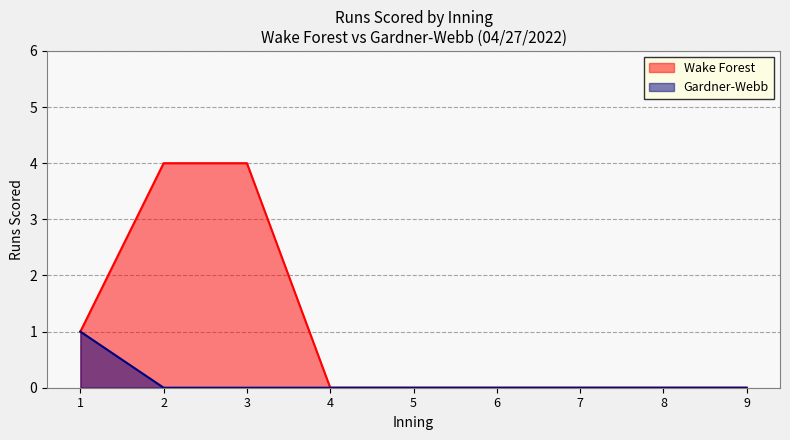

The value of Wake Forest at 1 is 1. True or false?

True